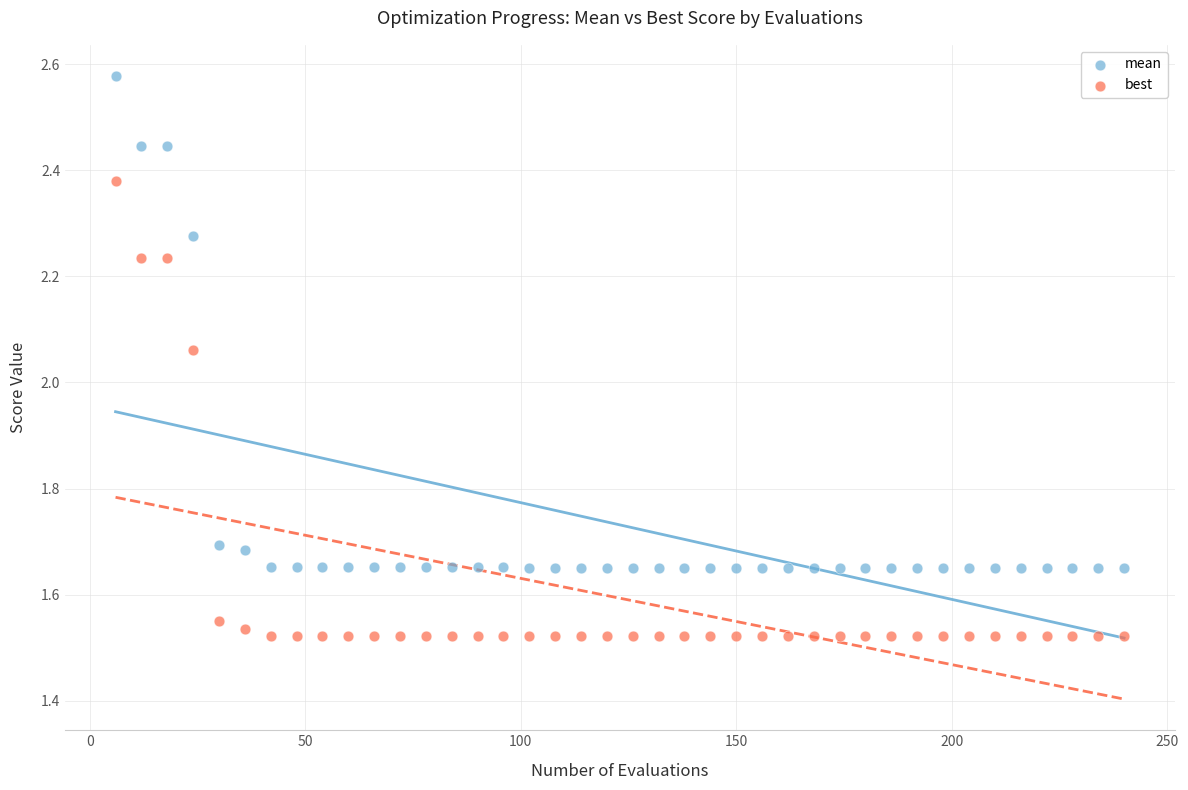

Across all data points, what is the range of X values (max minus min)?

234.0